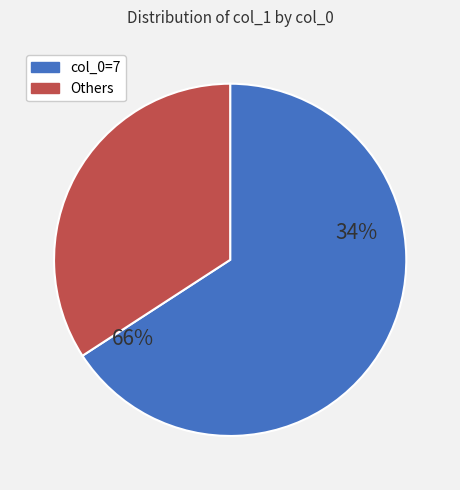

Does any single category account for the majority?

Yes